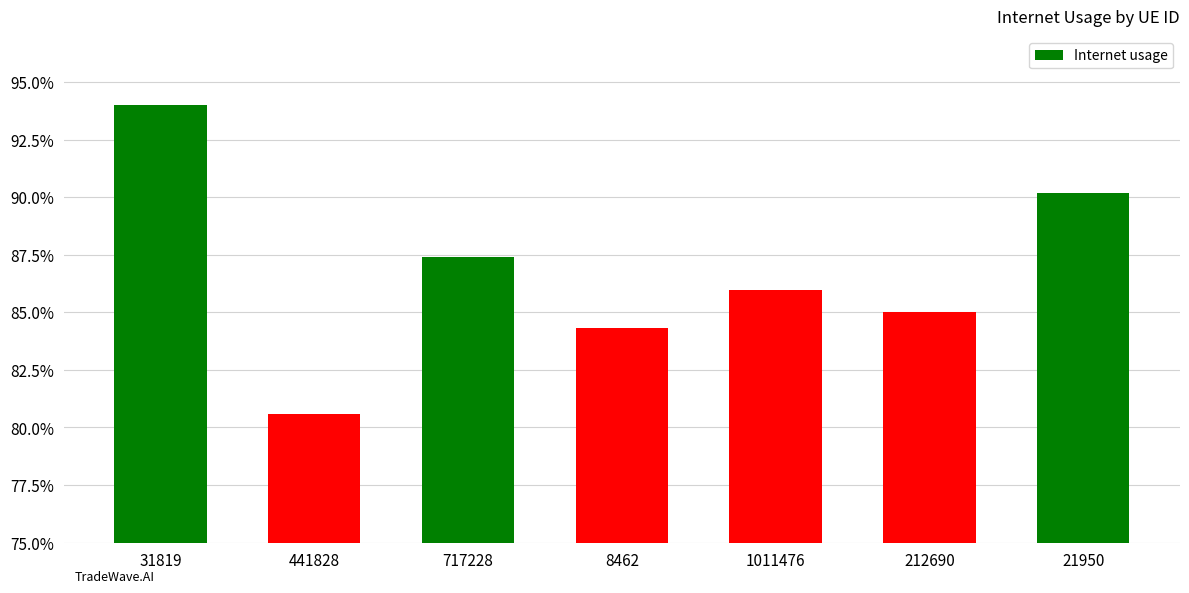

Is it true that the value at 8462 is 0.8?

True